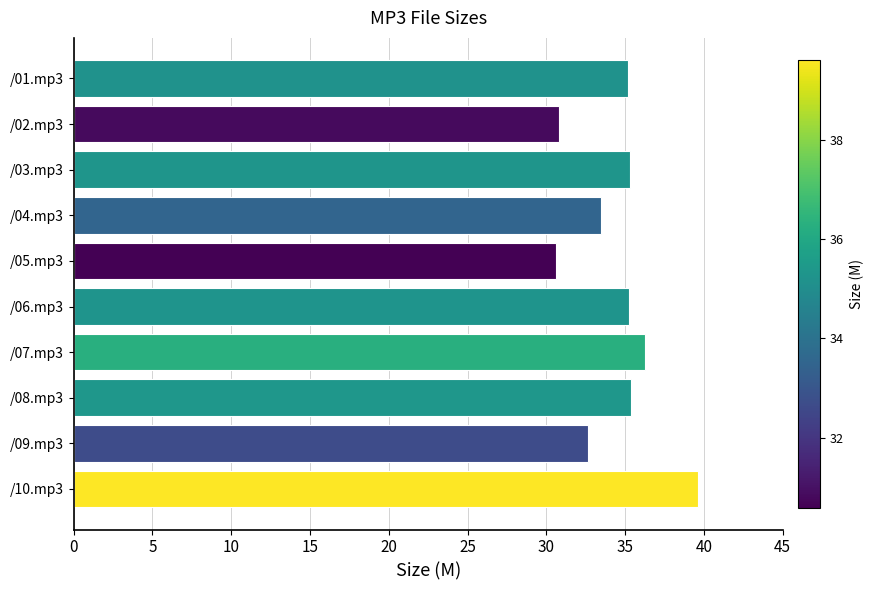

What is the ratio of the value at /06.mp3 to the value at /02.mp3?

1.1